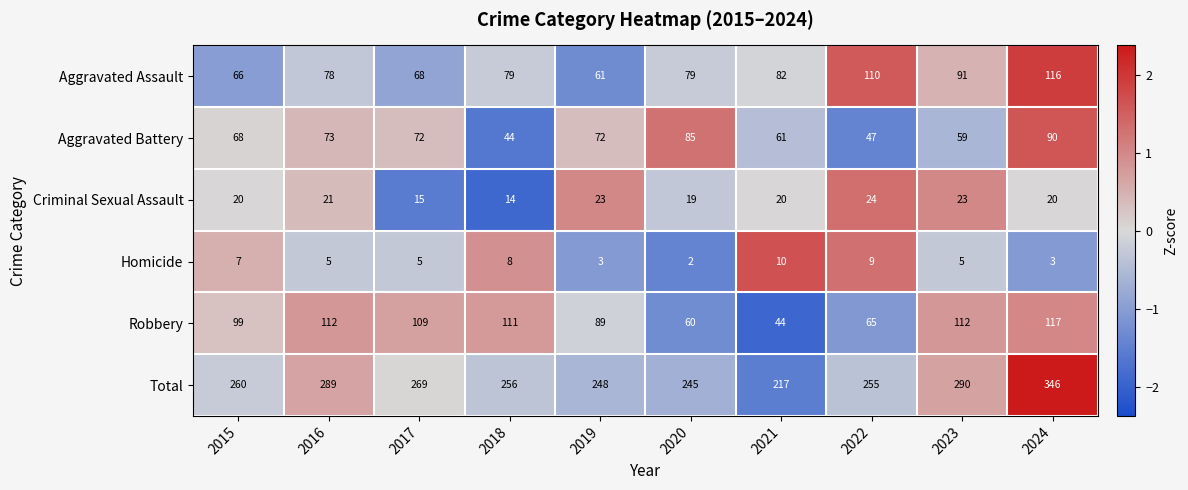

What is the total value across all series at 2024?

692